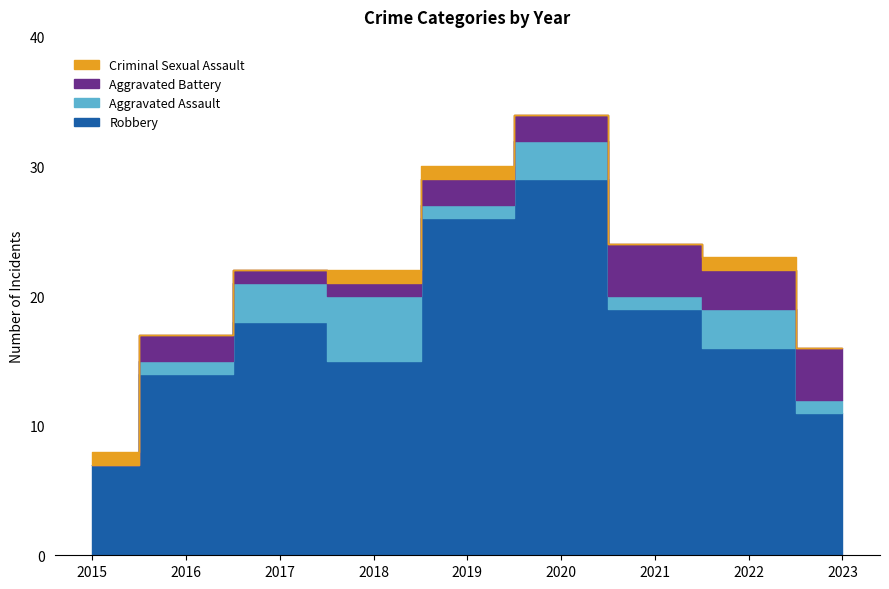

List the labels in order of Criminal Sexual Assault value, largest first.

2015, 2018, 2019, 2022, 2016, 2017, 2020, 2021, 2023